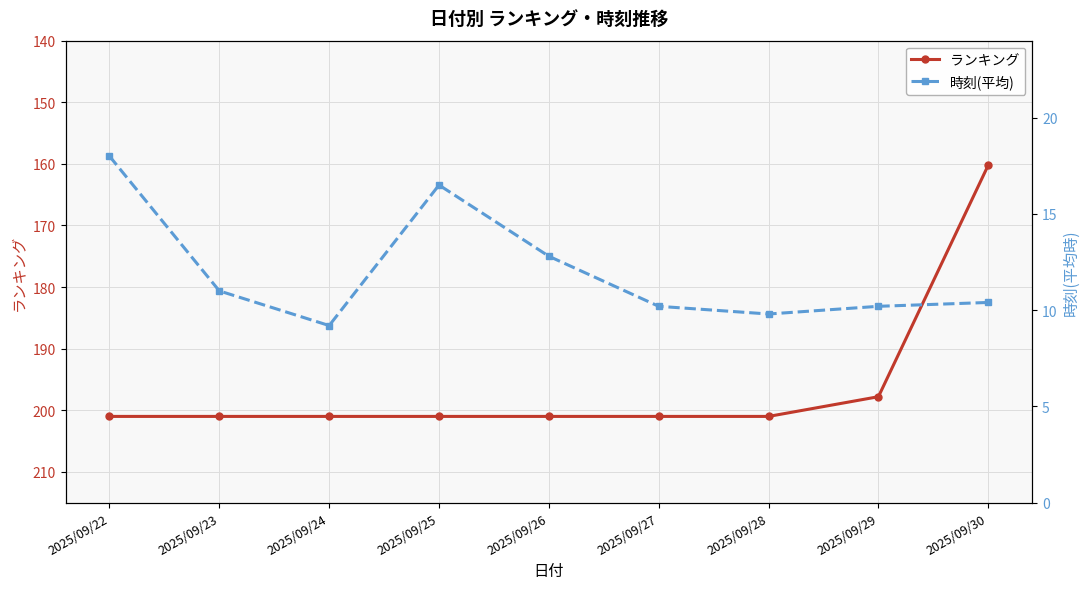

The 時刻(平均) series shows 15.2 at 2025/09/29. True or false?

False